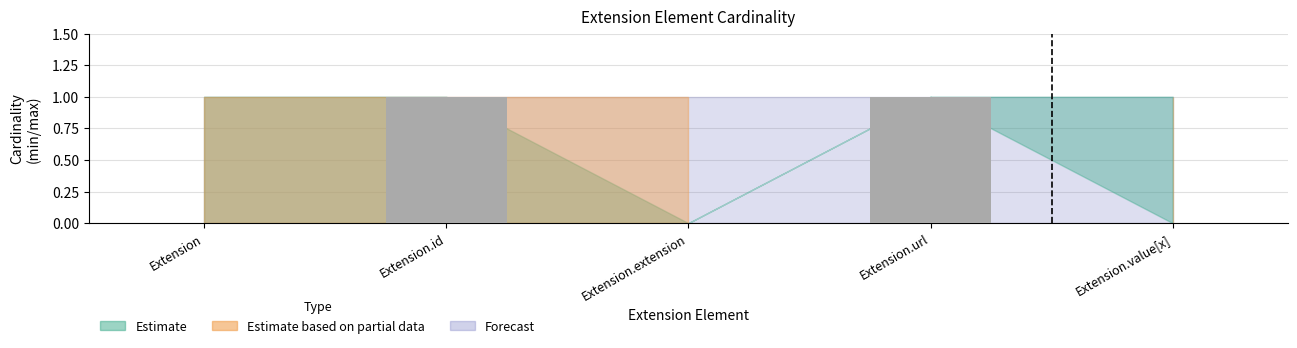

Which has a higher value, Extension.value[x] or Extension.url?

Extension.url